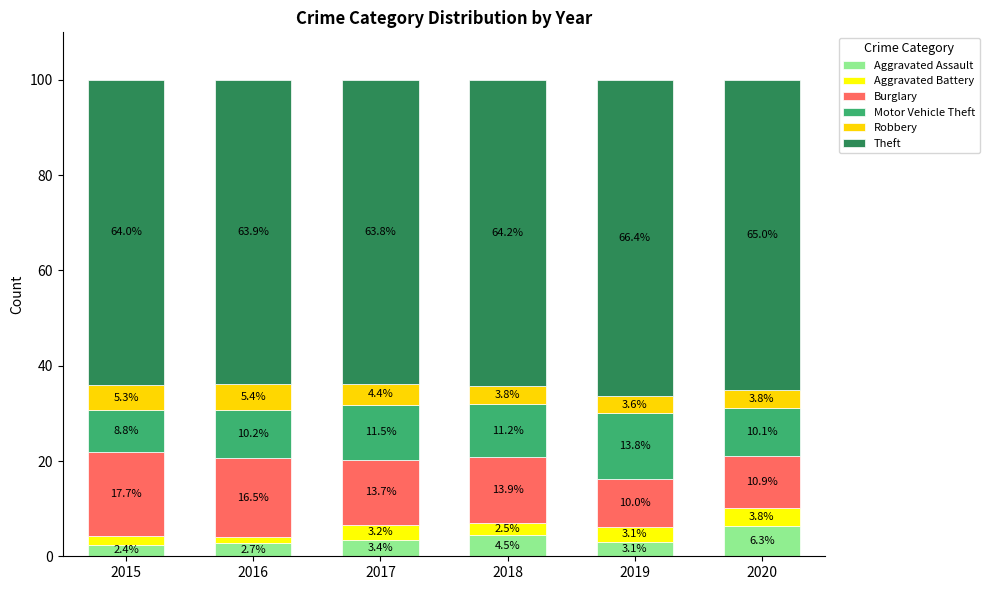

What is the approximate value of Aggravated Assault at 2019?

3.1